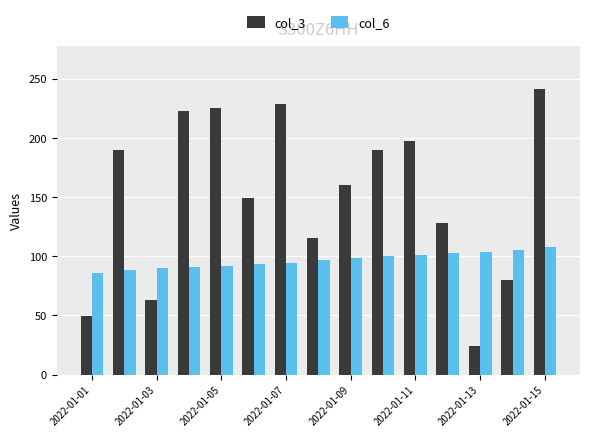

Which series has the widest spread of values?

col_3